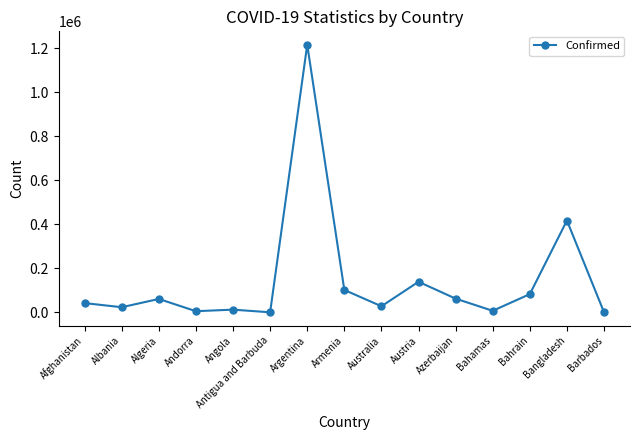

What position from the right is Argentina?

9